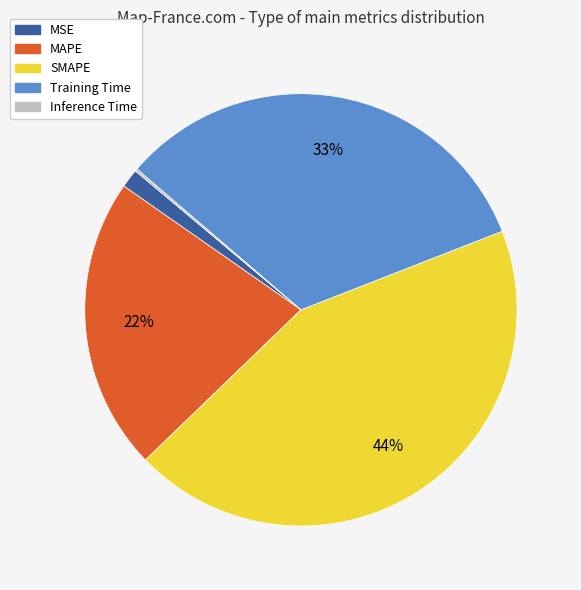

Is the sum of Training Time and SMAPE greater than half?

Yes